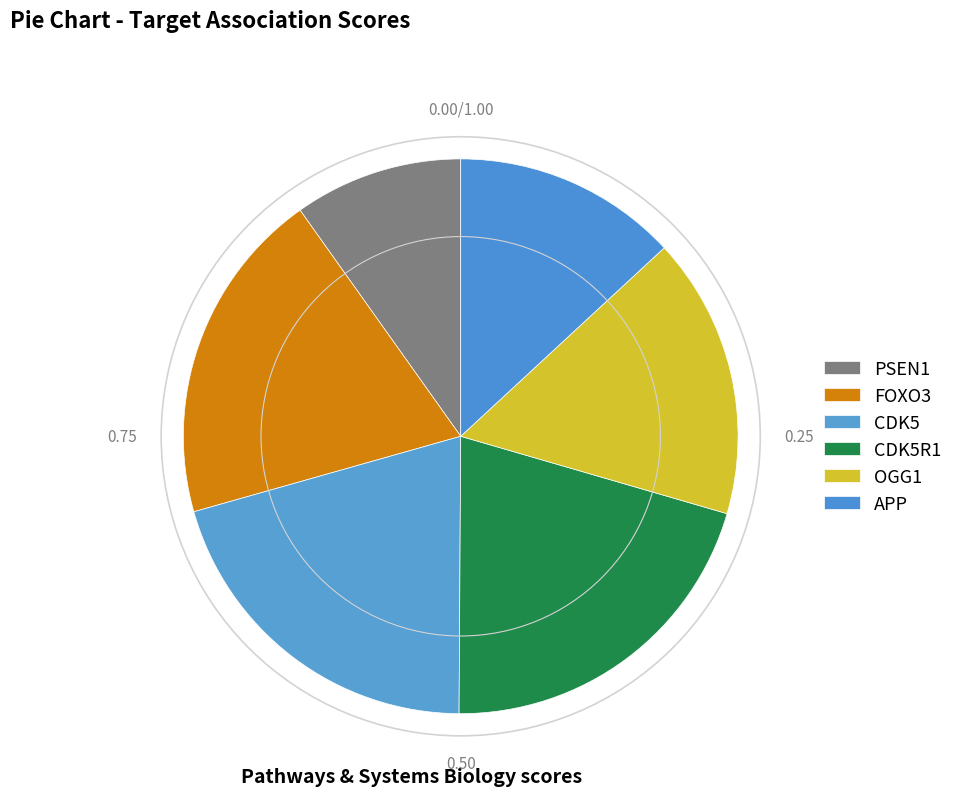

To the nearest percent, what is the combined percentage of PSEN1 and APP?

23%